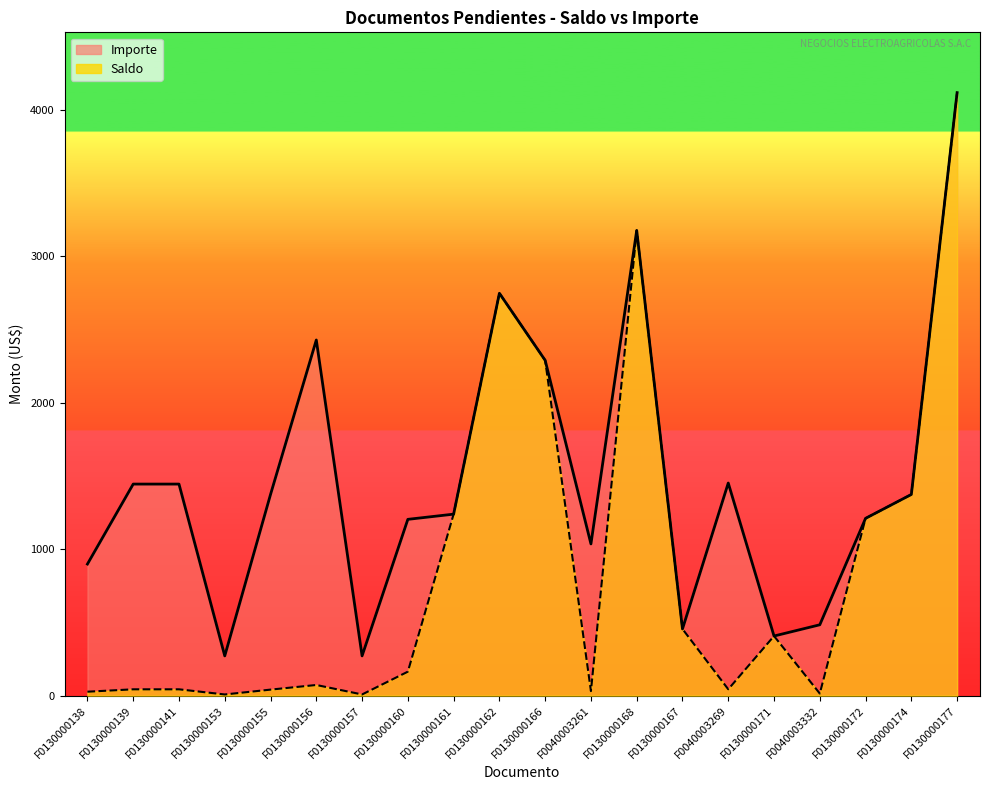

What position from the left is F0130000174?

19